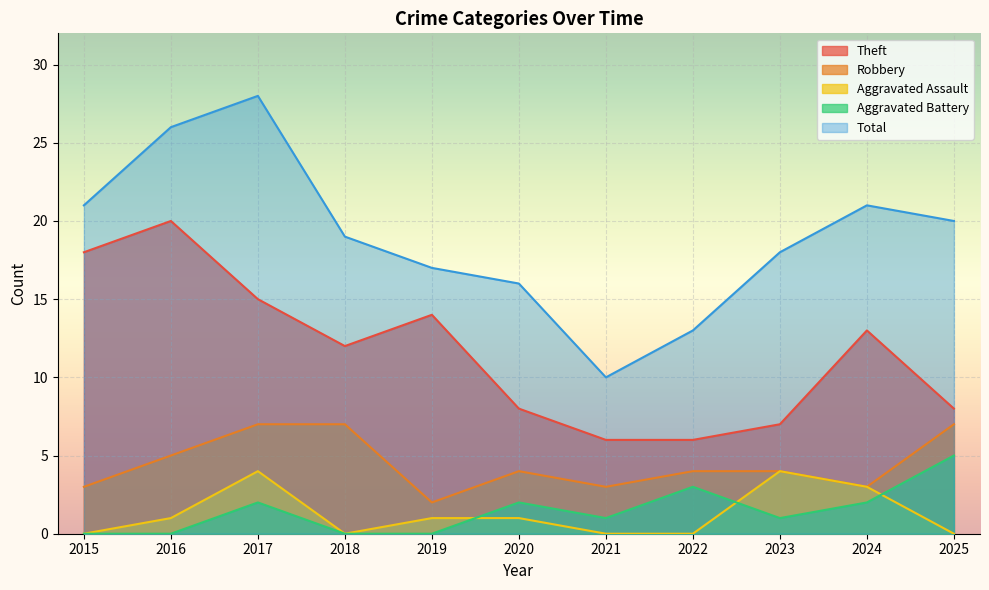

Reading right to left, list all the values displayed in this chart.

Theft: 8	13	7	6	6	8	14	12	15	20	18
Robbery: 7	3	4	4	3	4	2	7	7	5	3
Aggravated Assault: 0	3	4	0	0	1	1	0	4	1	0
Aggravated Battery: 5	2	1	3	1	2	0	0	2	0	0
Total: 20	21	18	13	10	16	17	19	28	26	21